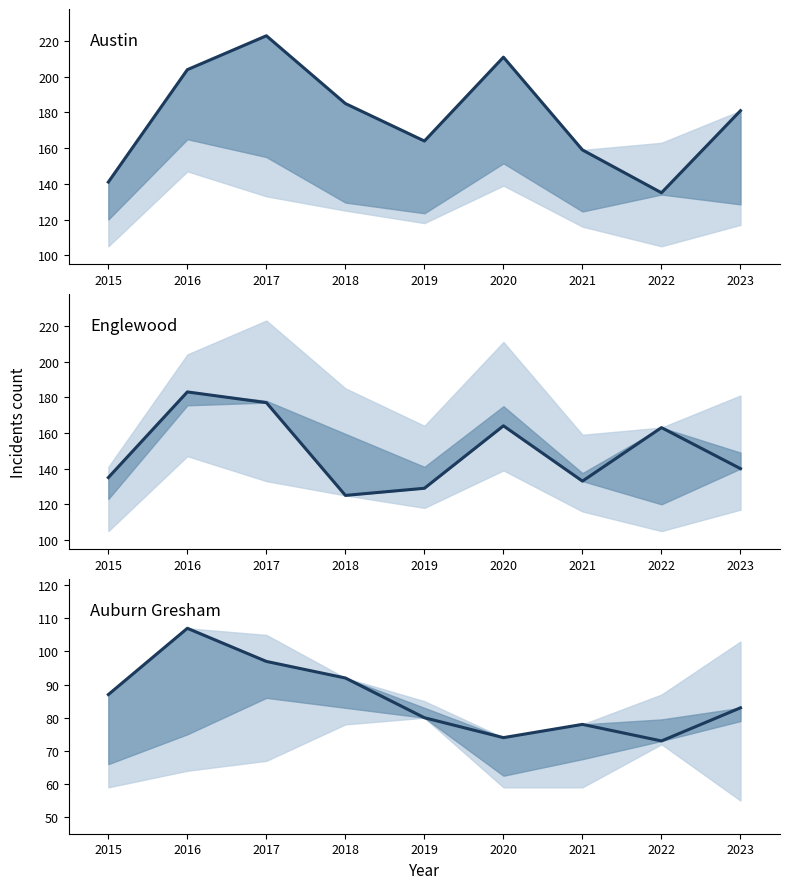

Is it true that Auburn Gresham equals 114 at 2020?

False